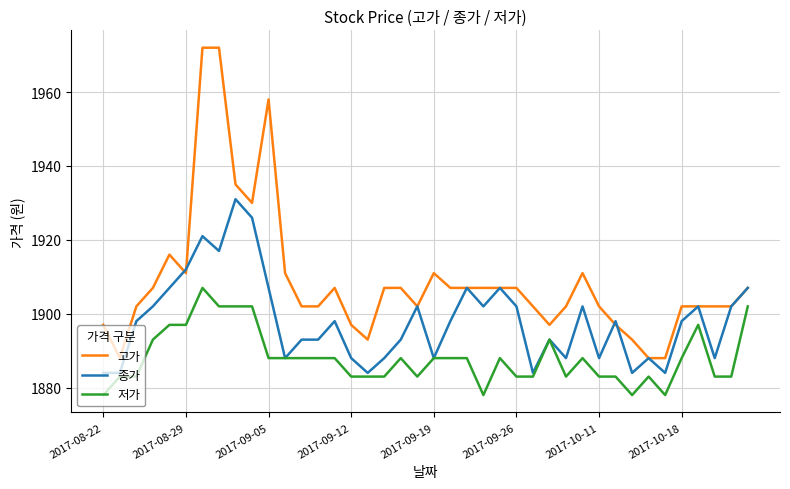

Which series has the widest spread of values?

고가